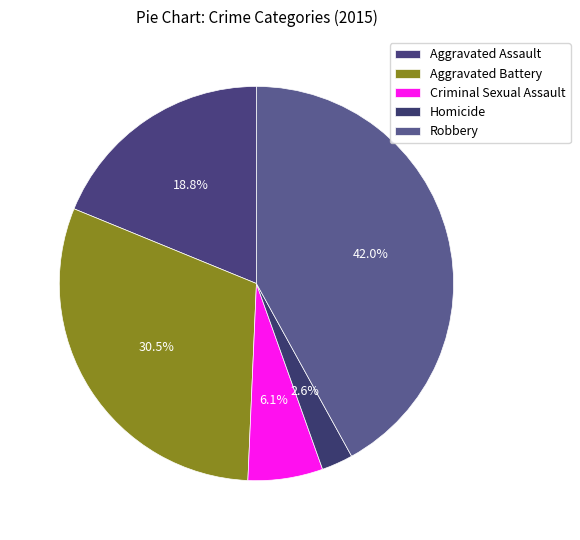

To the nearest percent, what percentage of the pie is Aggravated Battery?

30%